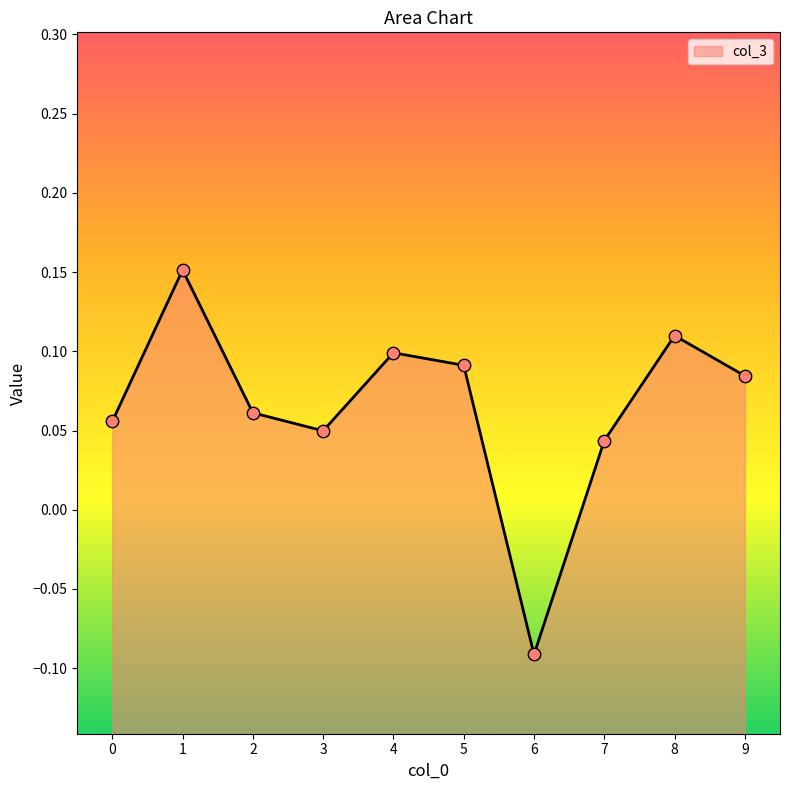

What is the change in value from 6 to 8?

+0.2